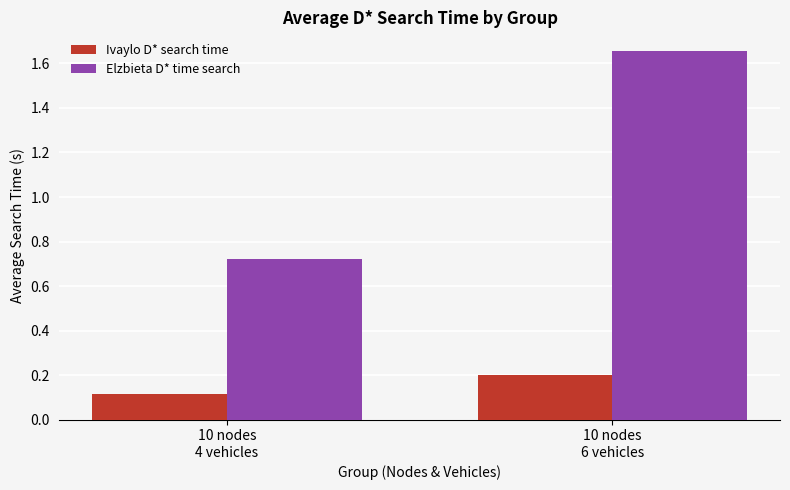

How many Elzbieta D* time search values are between 0 and 1?

1